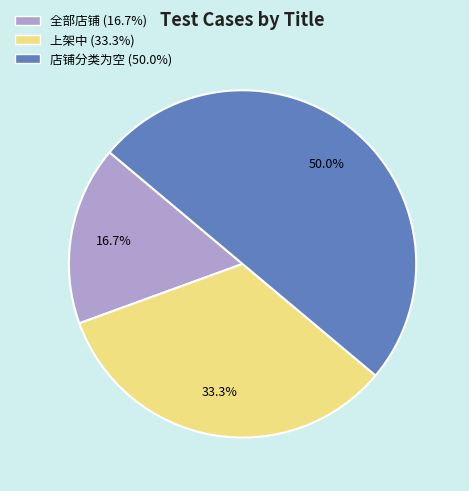

Which category has the biggest portion of the pie?

店铺分类为空